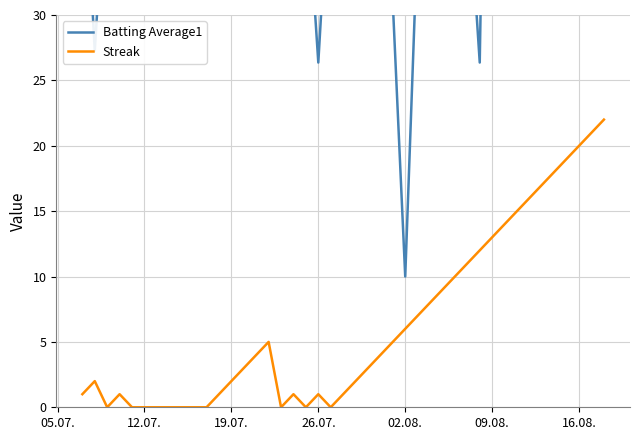

Reading left to right, transcribe all the data shown in this chart.

Batting Average1: 44.5	27.3	42.7	40.9	47.3	70.9	45.5	42.7	42.7	33.6	44.5	40.9	32.7	33.6	38.2	40.9	26.4	42.7	40.0	92.7	41.8	44.5	30.9	10.0	36.4	43.6	92.7	42.7	40.9	26.4	83.6	43.6	42.7	80.0	44.5	45.5	43.6	71.8	41.8	40.9
Streak: 1.0	2.0	0.0	1.0	0.0	0.0	0.0	0.0	1.0	2.0	3.0	4.0	5.0	0.0	1.0	0.0	1.0	0.0	1.0	2.0	3.0	4.0	5.0	6.0	7.0	8.0	9.0	10.0	11.0	12.0	13.0	14.0	15.0	16.0	17.0	18.0	19.0	20.0	21.0	22.0